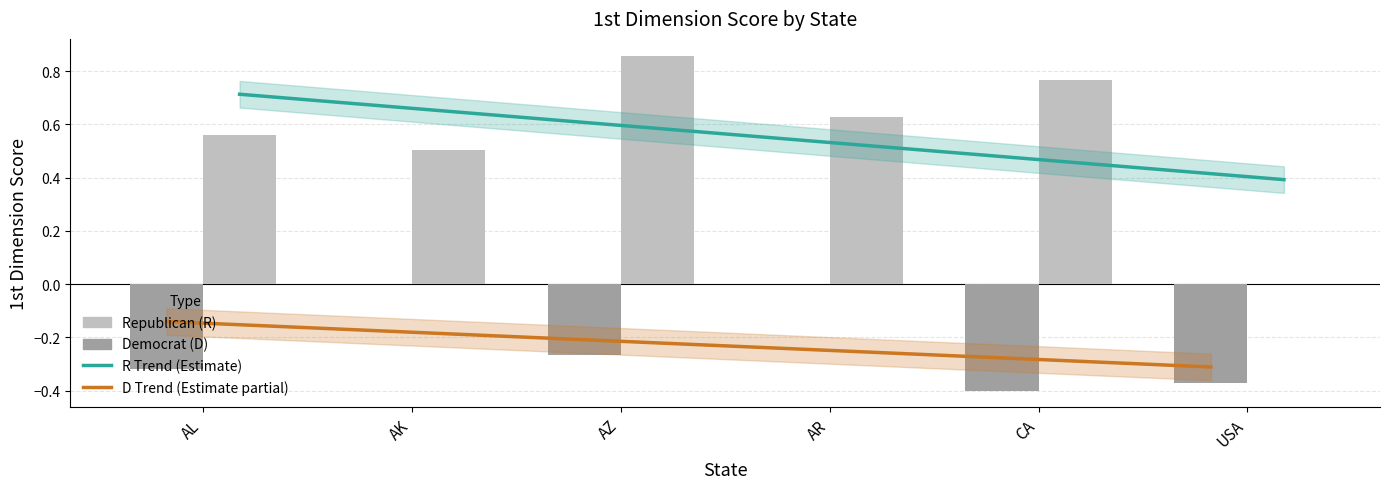

What is the difference between the second highest and second lowest values in the D series?

0.4